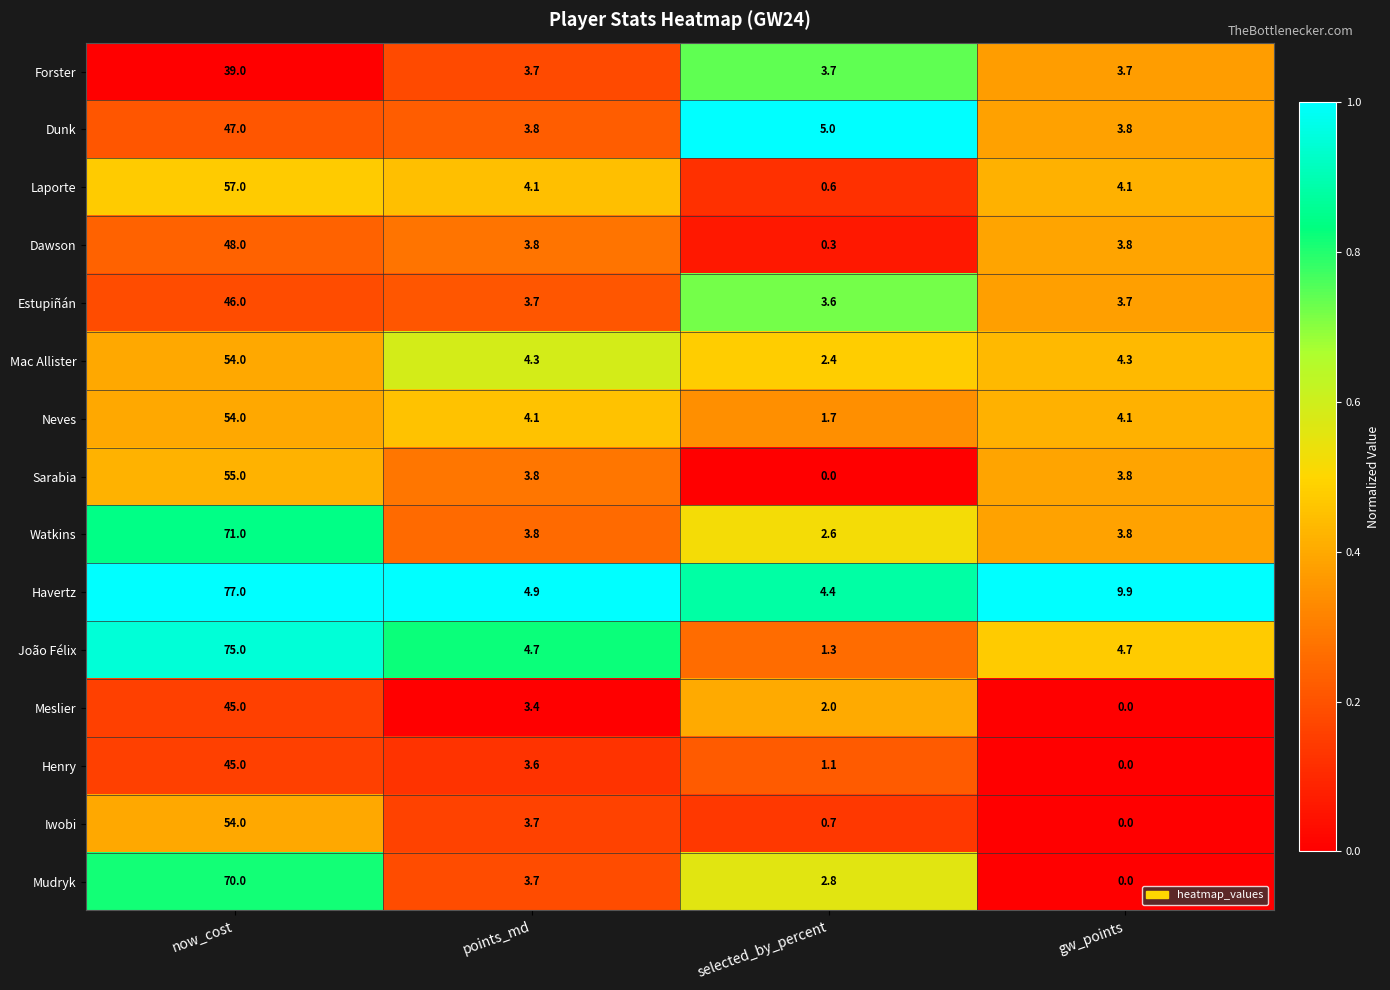

What is the approximate value of Sarabia at now_cost?

55.0